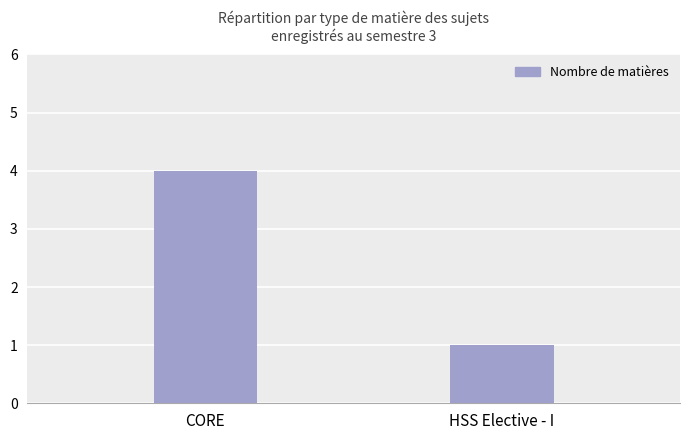

Where is the data nearest to the value 2?

HSS Elective - I